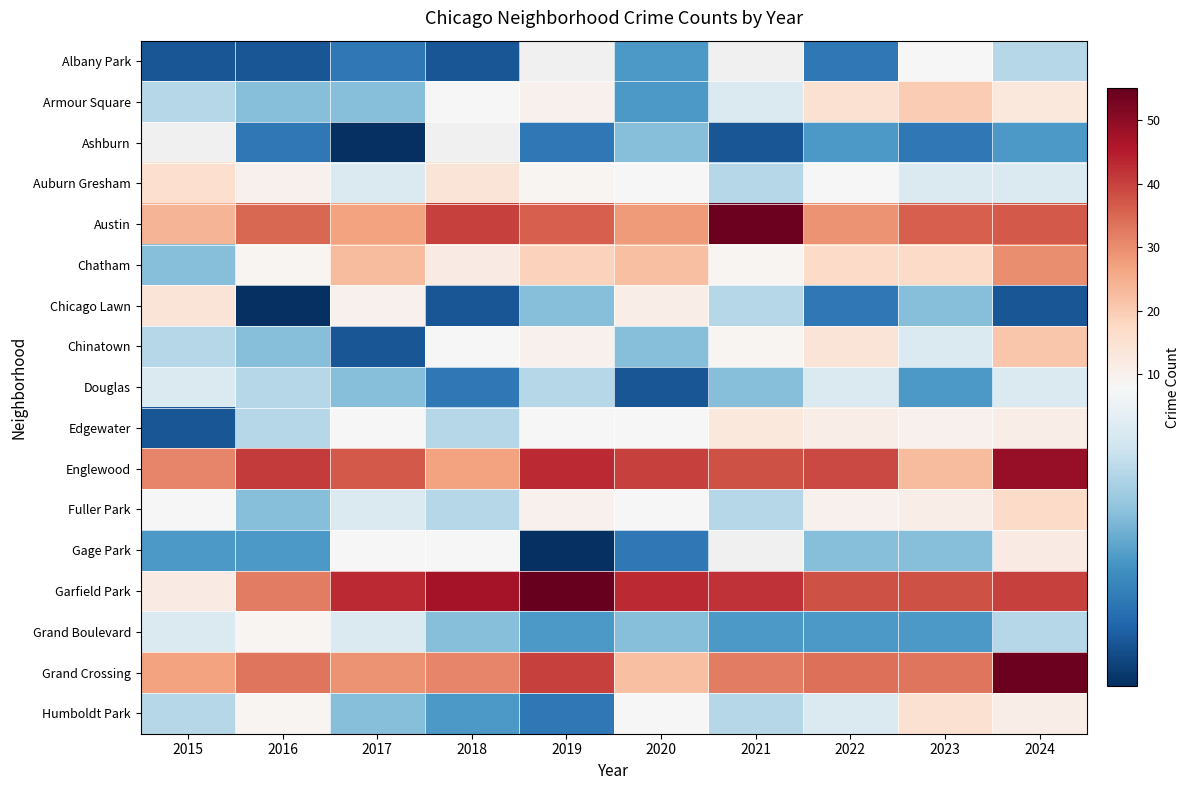

True or false: Fuller Park has a value of 5.0 at 2015.

False